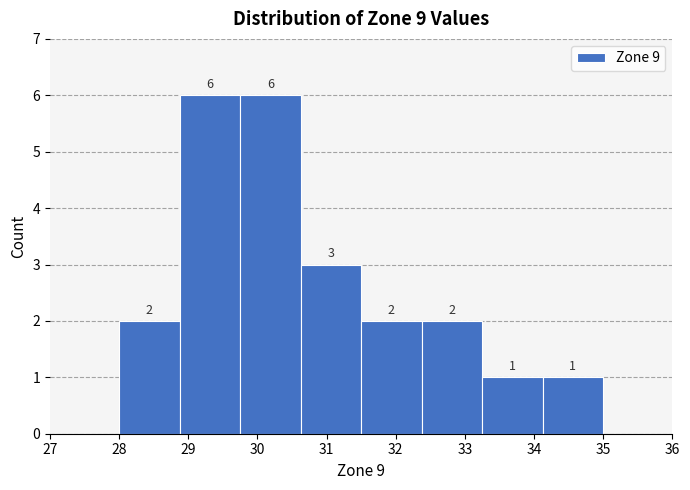

What is the height of the bar covering 28.9 to 29.8 on the x-axis? The bar edges are not printed on the chart, so give them approximately, as read against the axis.

6